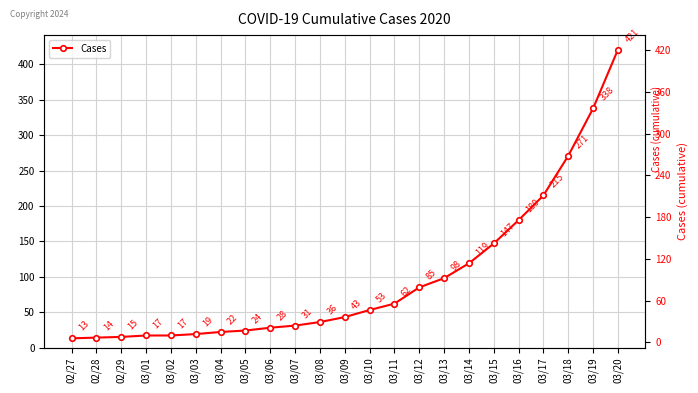

What position from the left is 03/03?

6